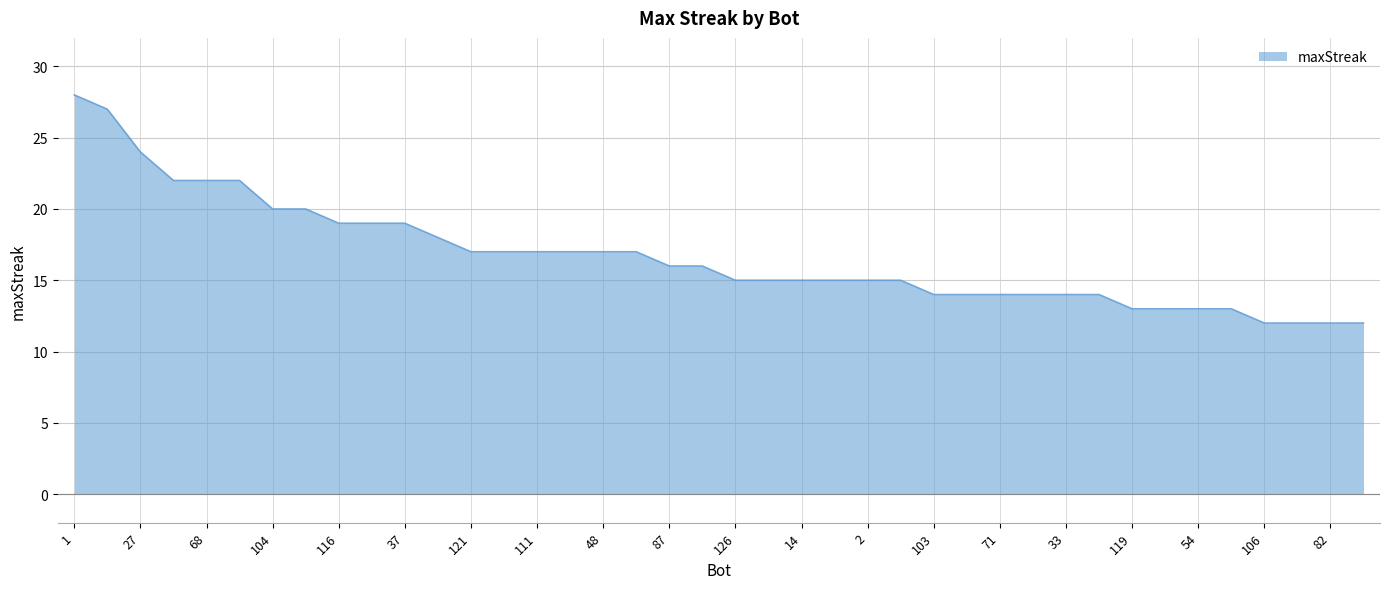

What is the smallest value displayed?

12